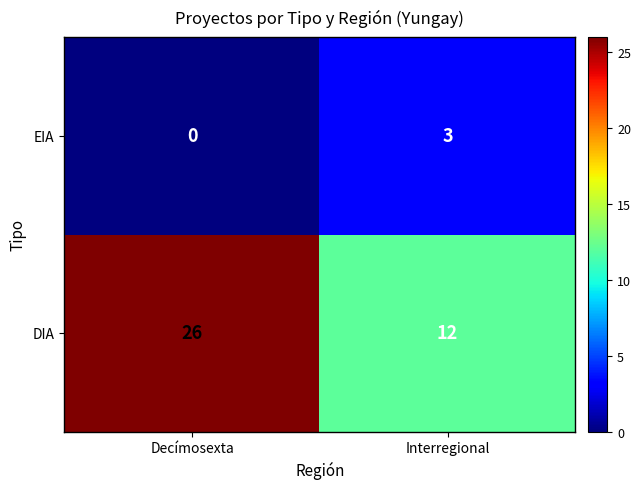

Read the DIA value at Interregional, to the nearest 5.

10